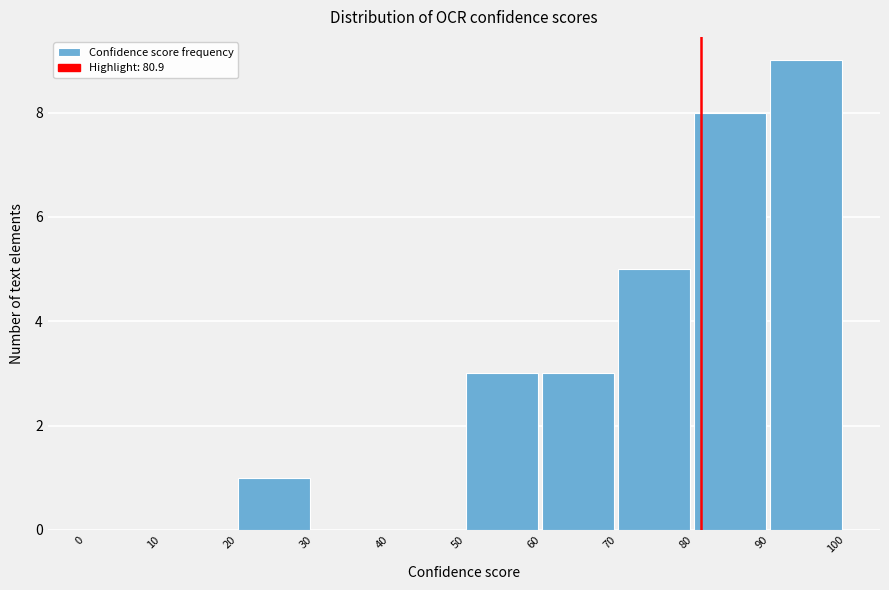

How tall is the bar that spans 70 to 80 on the x-axis? The values are not printed on the chart, so give them approximately, as read against the axis.

5